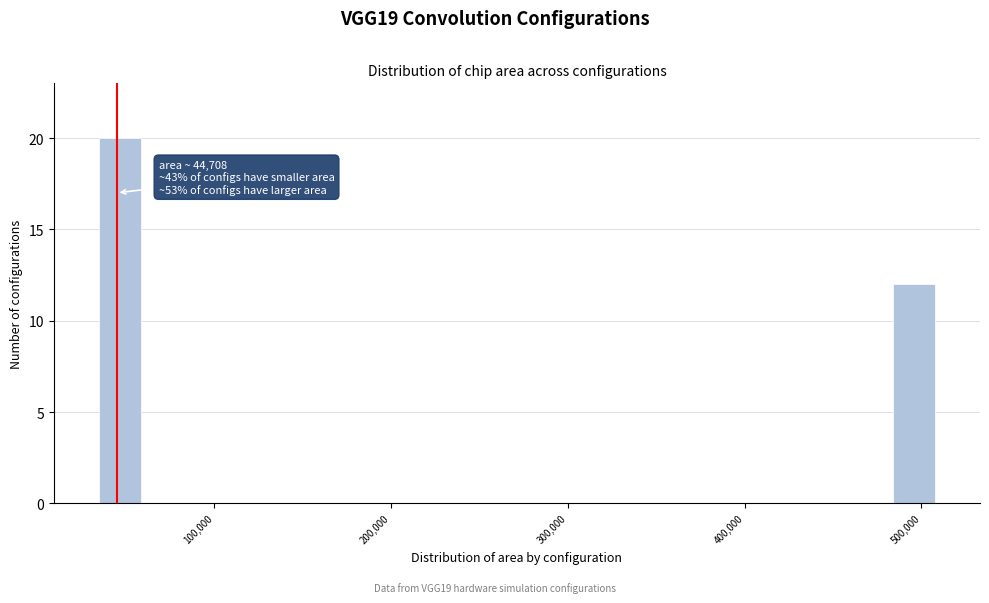

Around what value on the x-axis is the tallest bar? Give the approximate position of its centre, as read against the axis.

50000